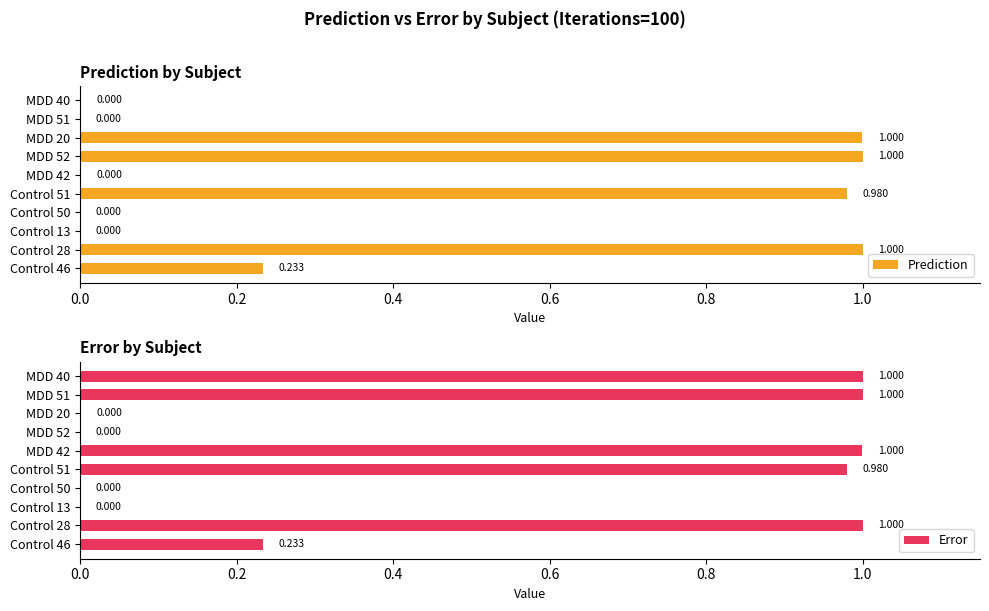

Rank the series by their average value, from lowest to highest.

Prediction, Error